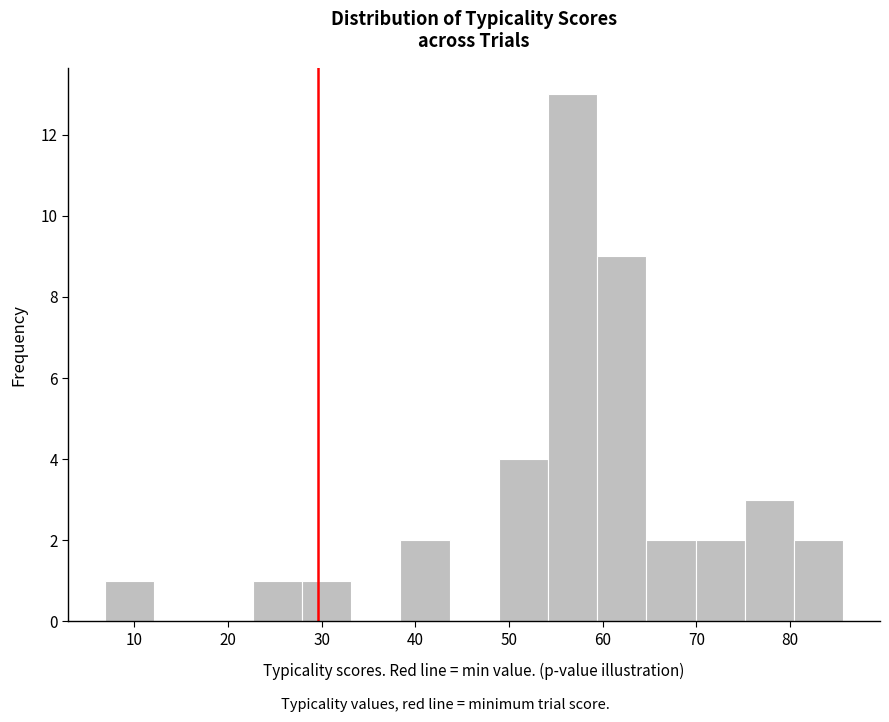

Reading left to right, list every bar in this chart as the range it spans on the x-axis followed by its height. Neither the bar edges nor the heights are printed on the chart, so give them approximately, as read against the axes.

7 to 12: 1
12 to 17: 0
17 to 23: 0
23 to 28: 1
28 to 33: 1
33 to 38: 0
38 to 44: 2
44 to 49: 0
49 to 54: 4
54 to 59: 13
59 to 65: 9
65 to 70: 2
70 to 75: 2
75 to 80: 3
80 to 86: 2